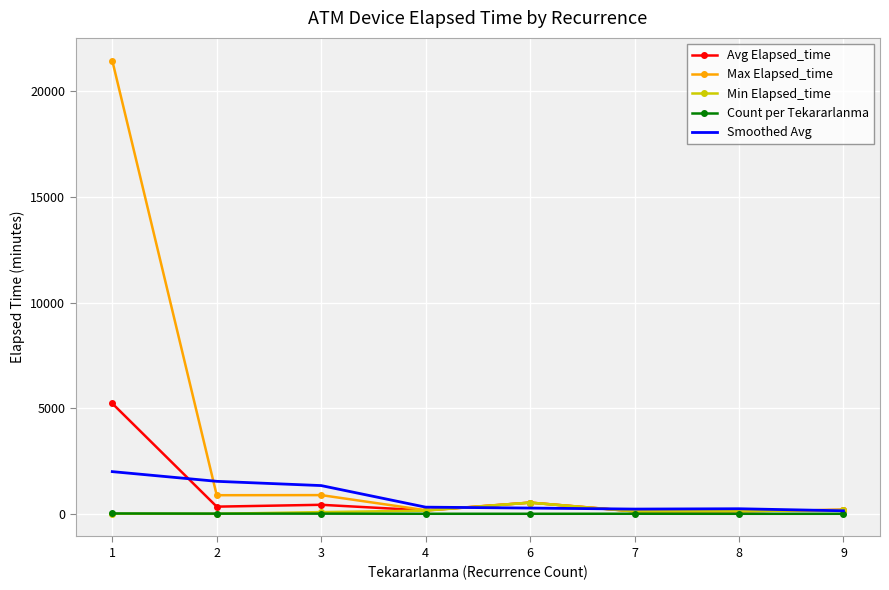

Which series has the largest range (max minus min)?

Max Elapsed_time